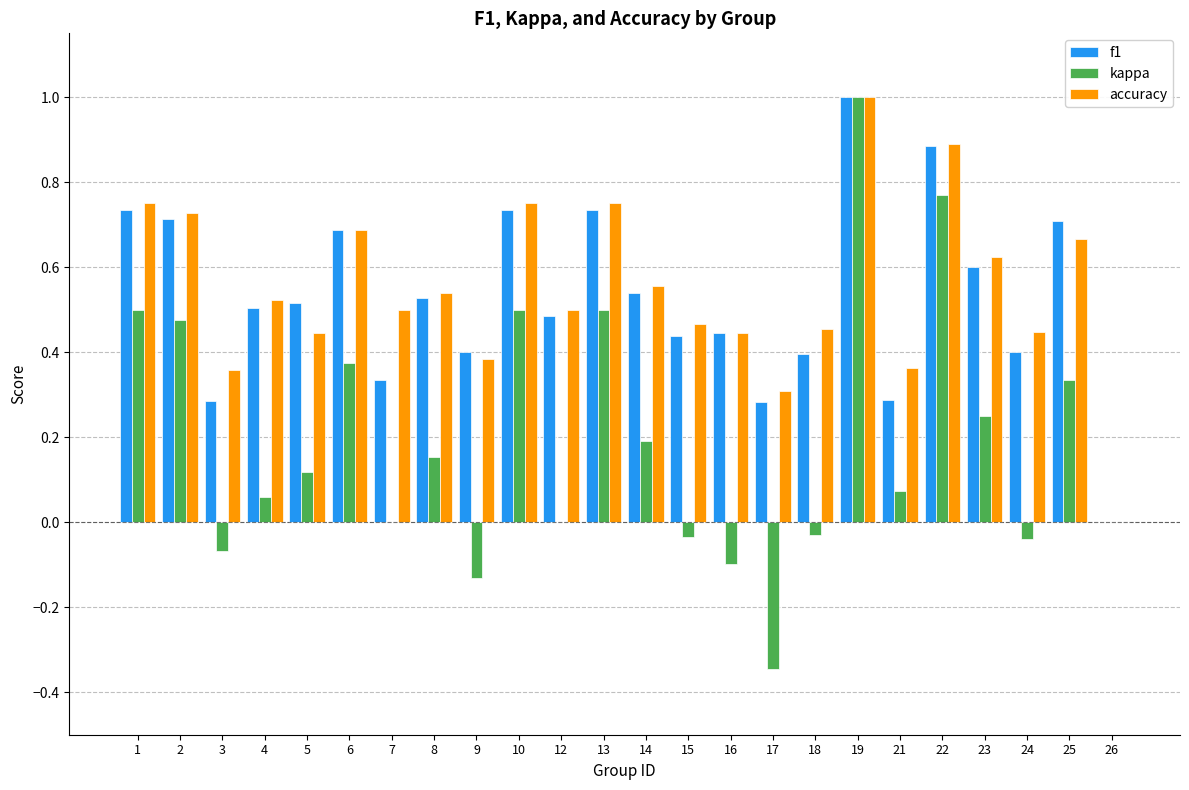

At which category is the sum across all series the highest?

19